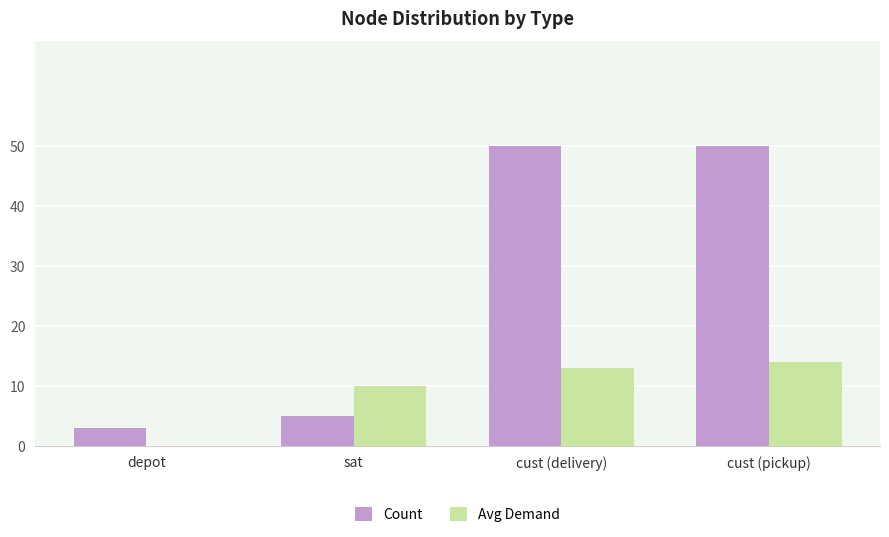

Reading left to right, extract all data points from this chart.

Count: 3	5	50	50
Avg Demand: 0	10	13	14